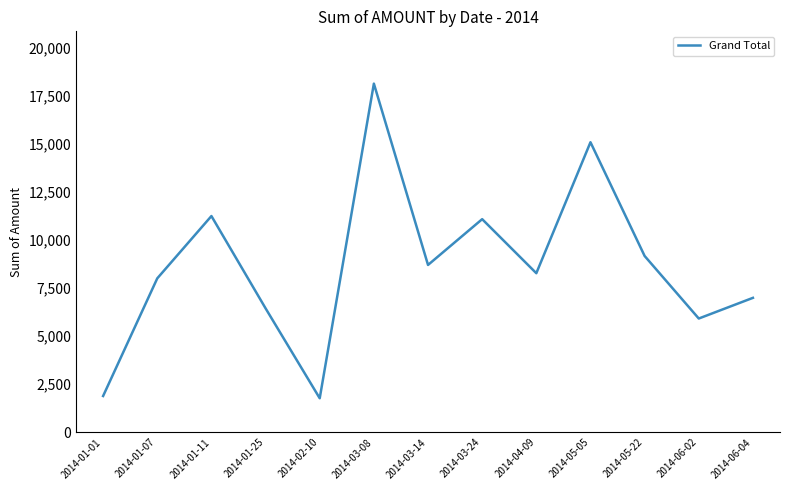

How many lines are shown in the chart?

1